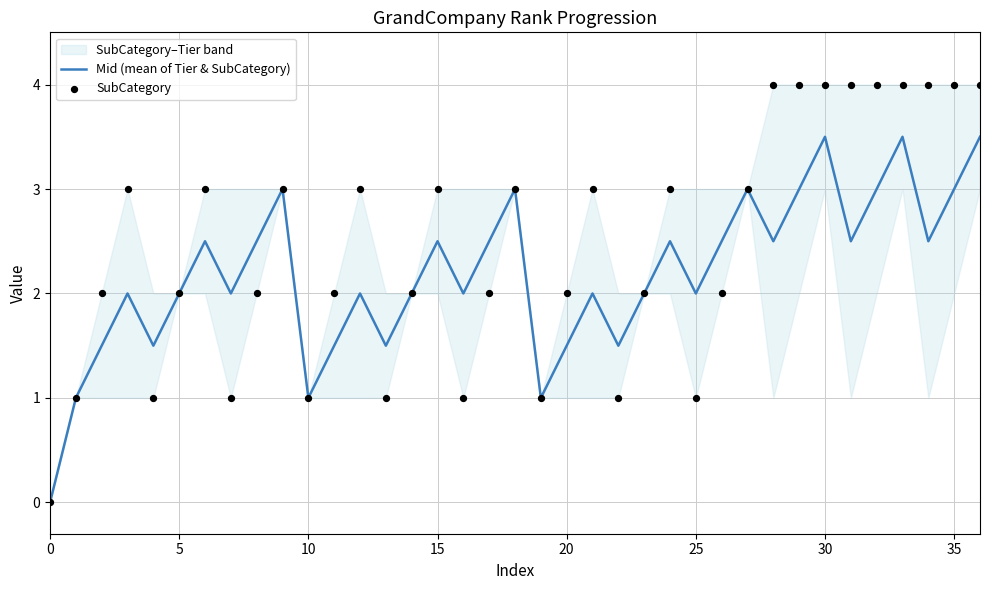

Which series contains the lowest Y value?

Mid (mean of Tier & SubCategory)